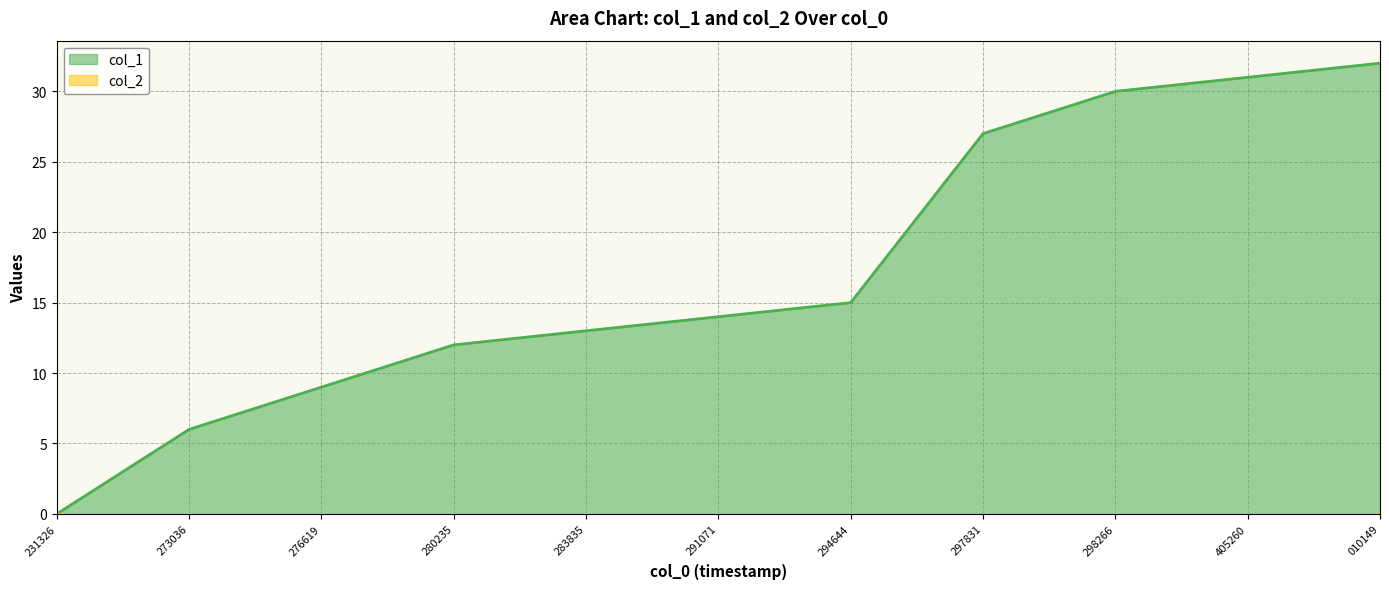

Does the chart display data point markers on the line(s)?

No